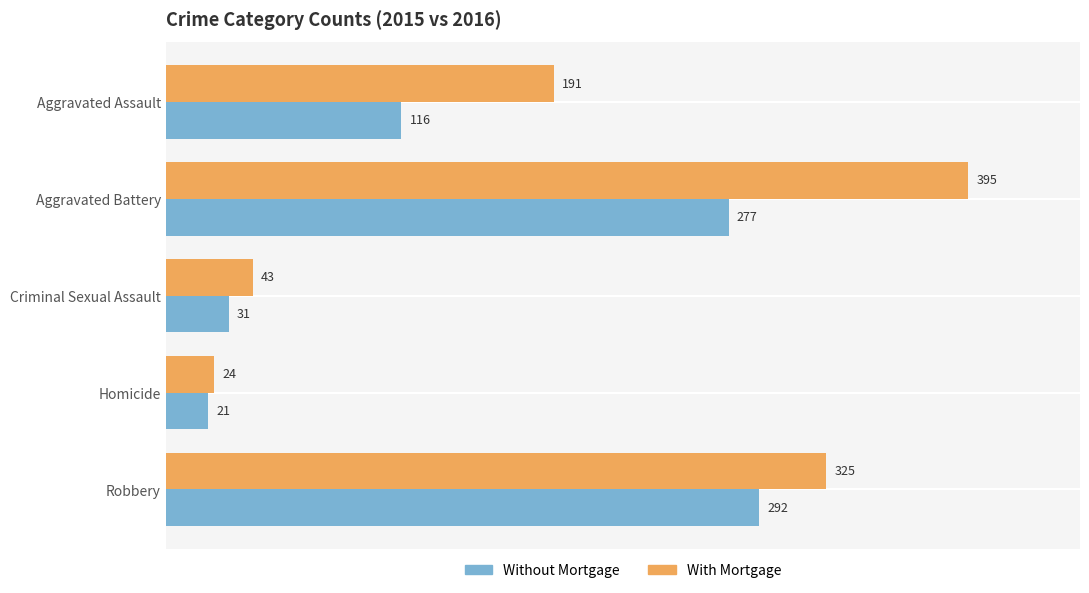

Which series has the widest spread of values?

With Mortgage